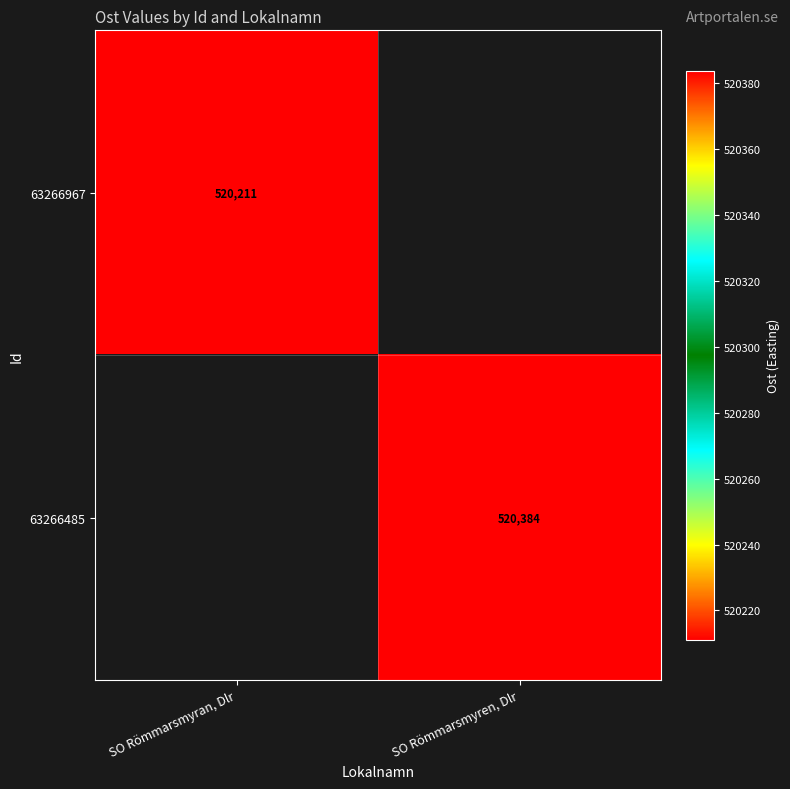

Is the value of 63266967 at SO Römmarsmyran, Dlr greater than the value of 63266485 at SO Römmarsmyren, Dlr?

No